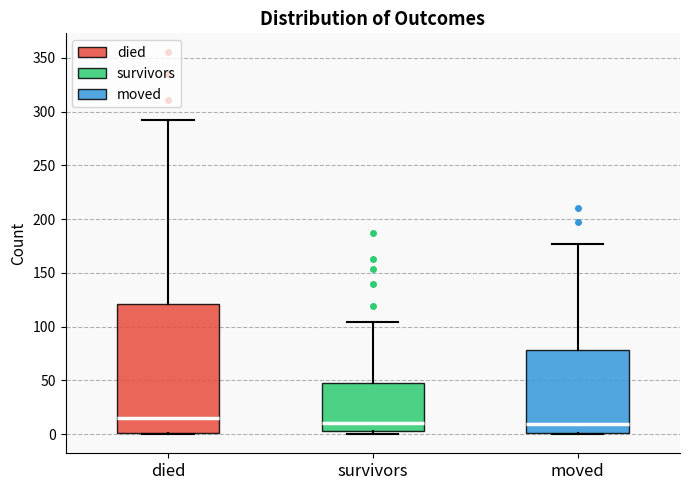

Reading left to right, read every box against the y-axis: the position of its median line, the range the box covers, and the ends of its whiskers. The values are not printed on the chart, so give them approximately, as read against the axis.

died: median 15, box 0 to 120, whiskers 0 to 290
survivors: median 10, box 5 to 50, whiskers 0 to 105
moved: median 10, box 0 to 80, whiskers 0 to 175